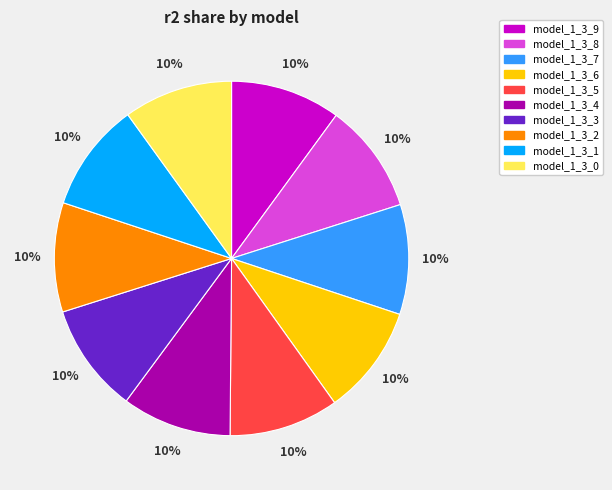

Do model_1_3_4 and model_1_3_1 together represent more than half of the pie?

No